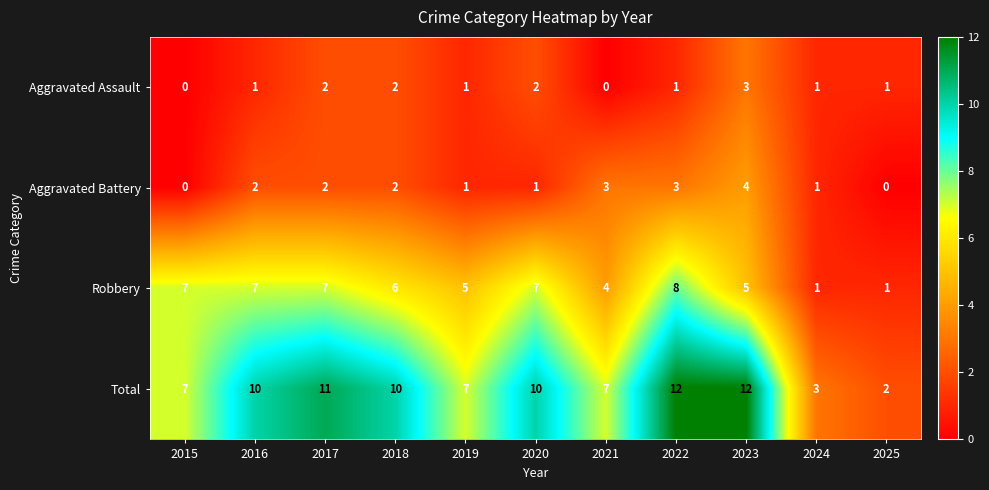

Which series has the largest total across all categories?

Total